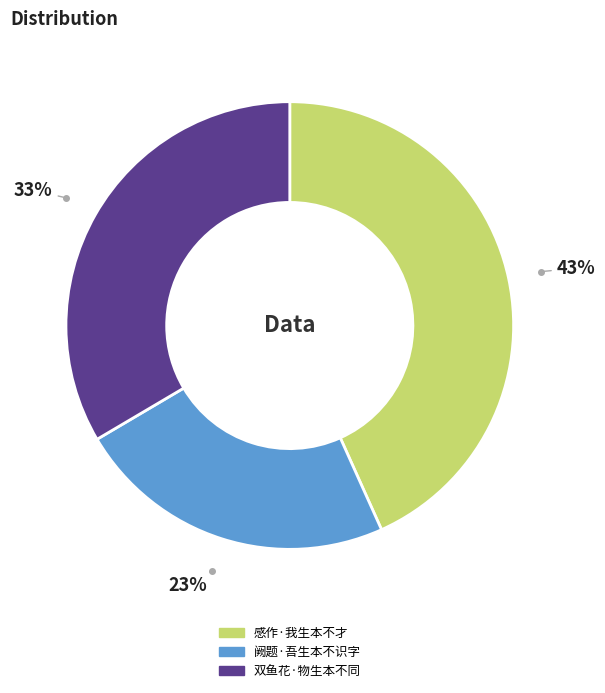

True or false: 感作·我生本不才 accounts for 43% of the total.

True